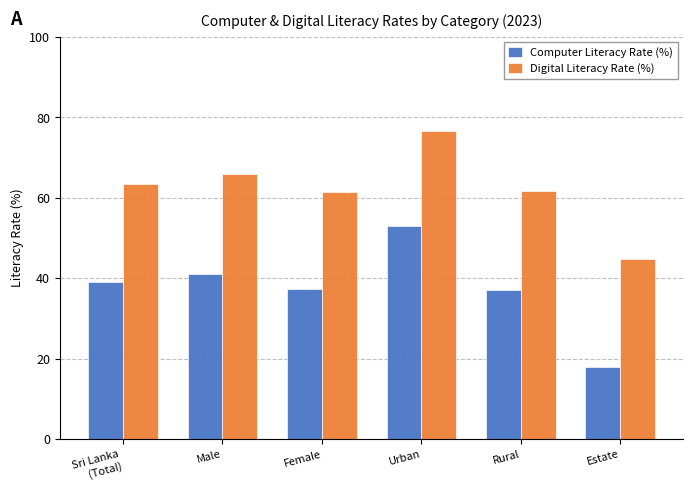

Rank the series at Male from lowest to highest value.

Computer Literacy Rate (%), Digital Literacy Rate (%)